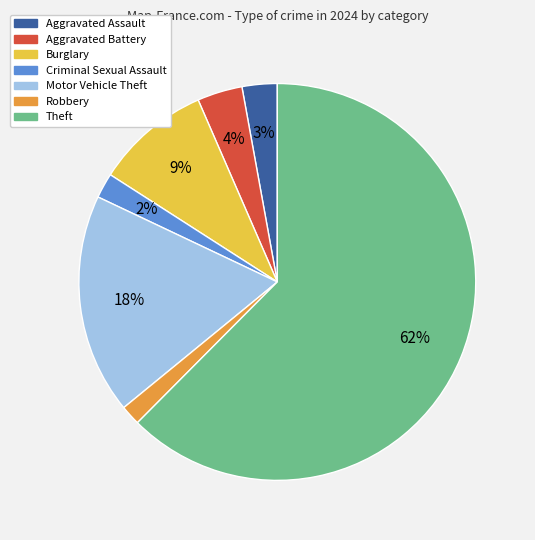

Count the number of slices in the pie.

7